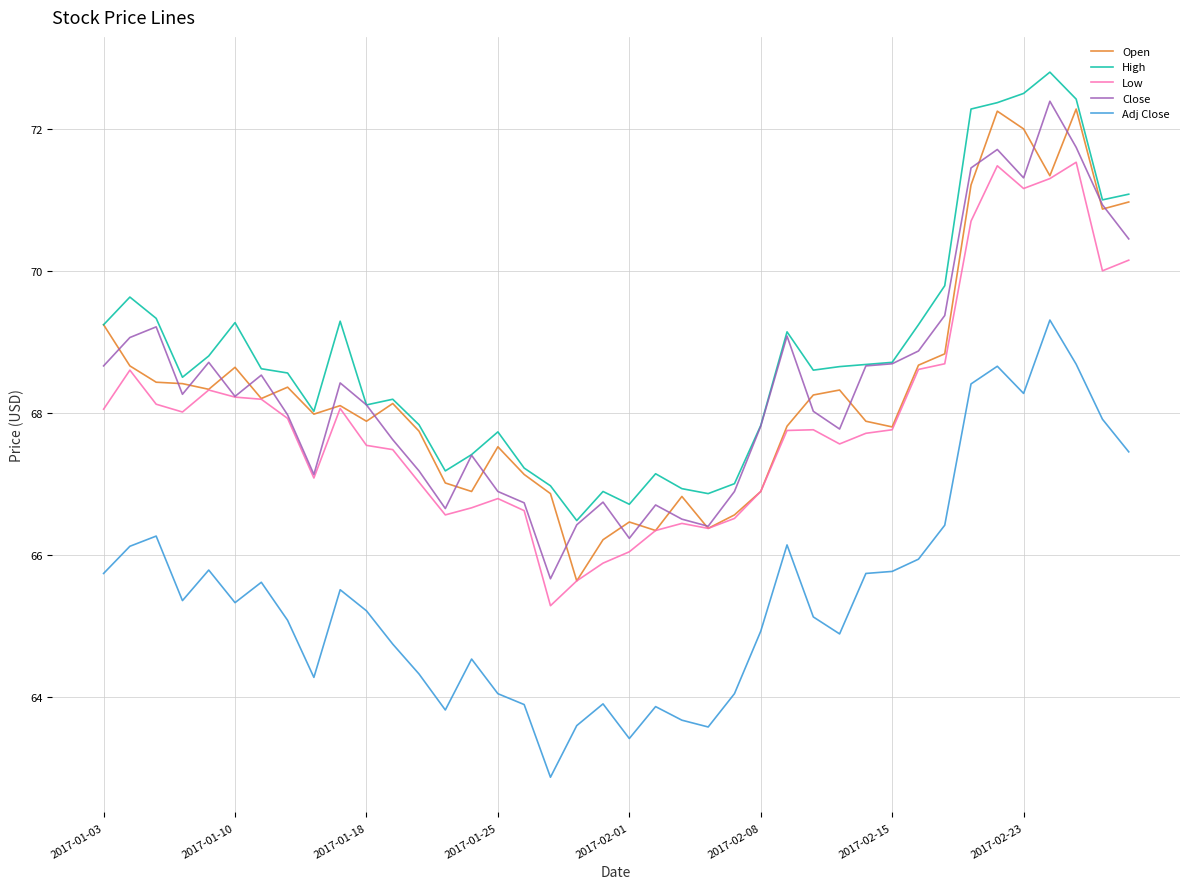

Which series has the largest total across all categories?

High